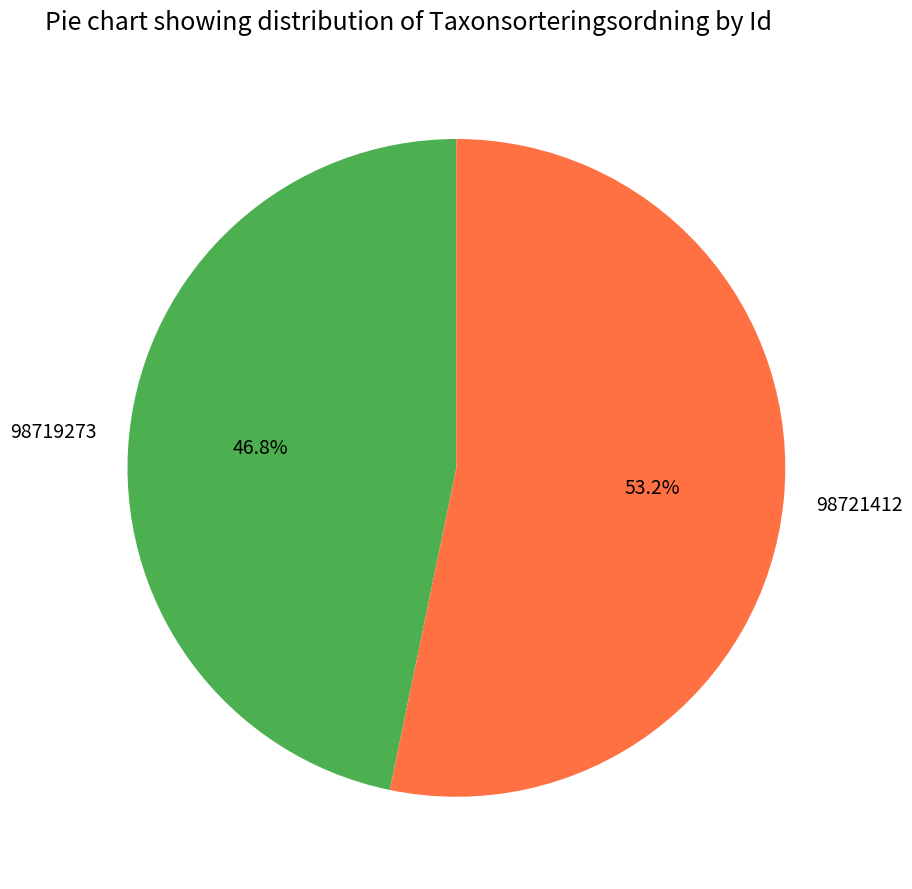

To the nearest percent, what is the difference between the largest and smallest slice percentages?

6%